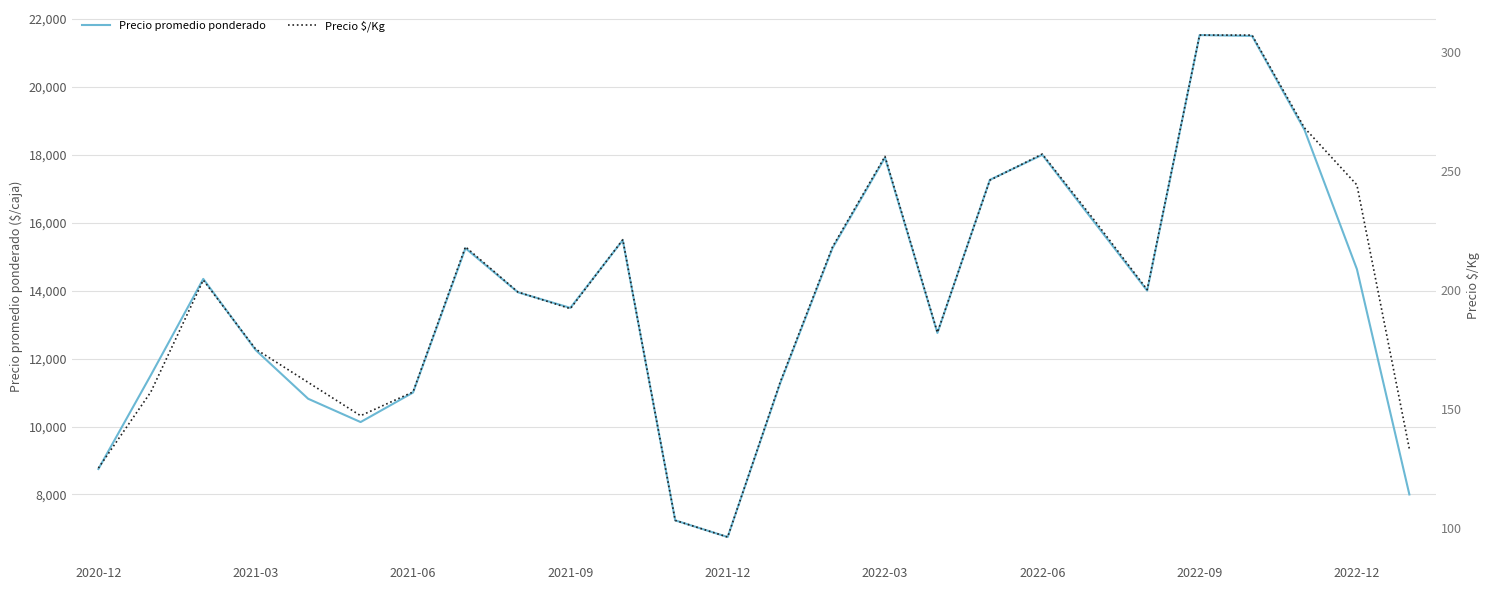

Is it true that Precio promedio ponderado equals 6809 at 2022-03?

False